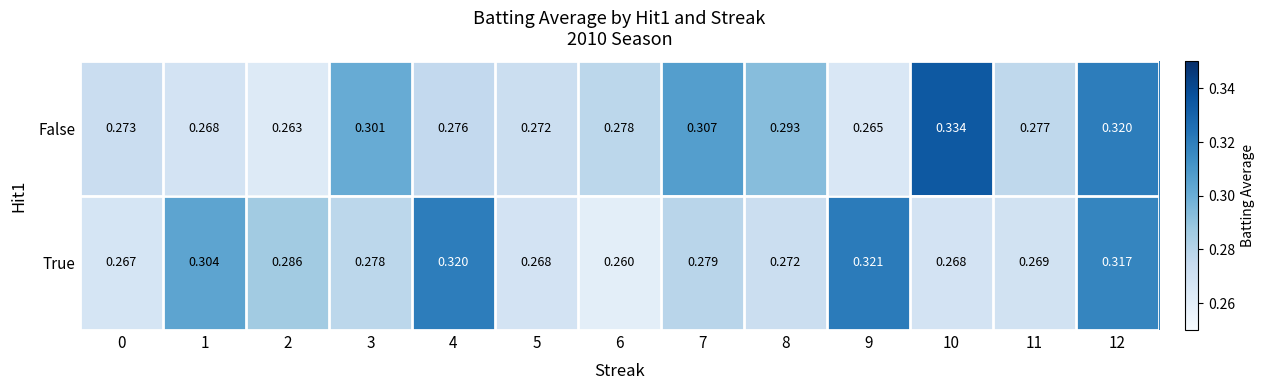

Rank the series by their average value, from lowest to highest.

True, False